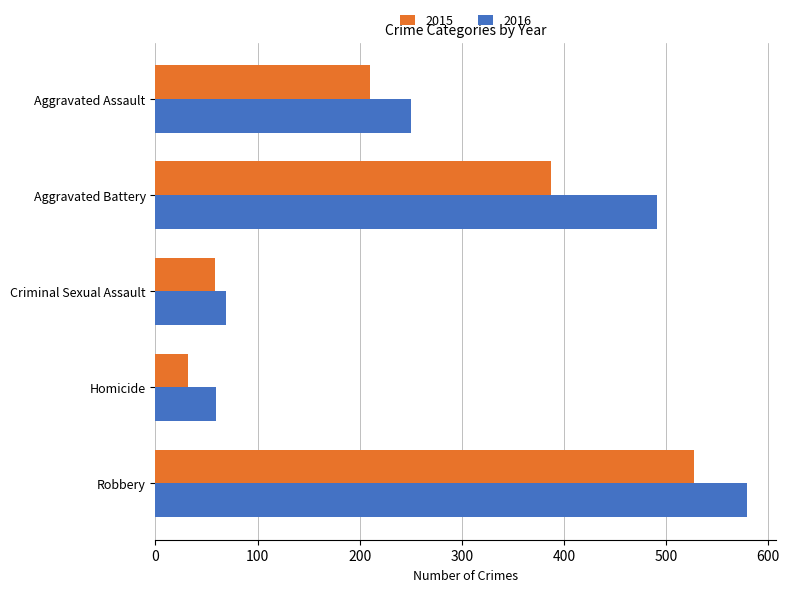

Between Aggravated Assault and Homicide, which series saw the biggest shift?

2016